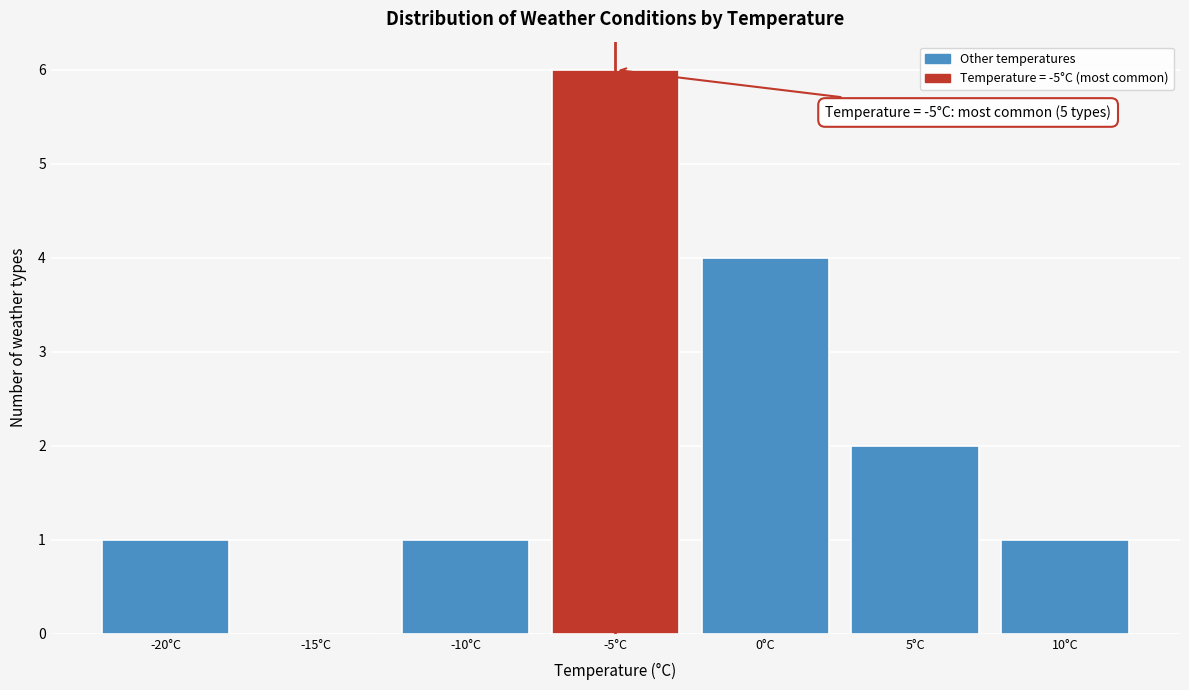

Which range on the x-axis has the tallest bar?

-7.5 to -2.5